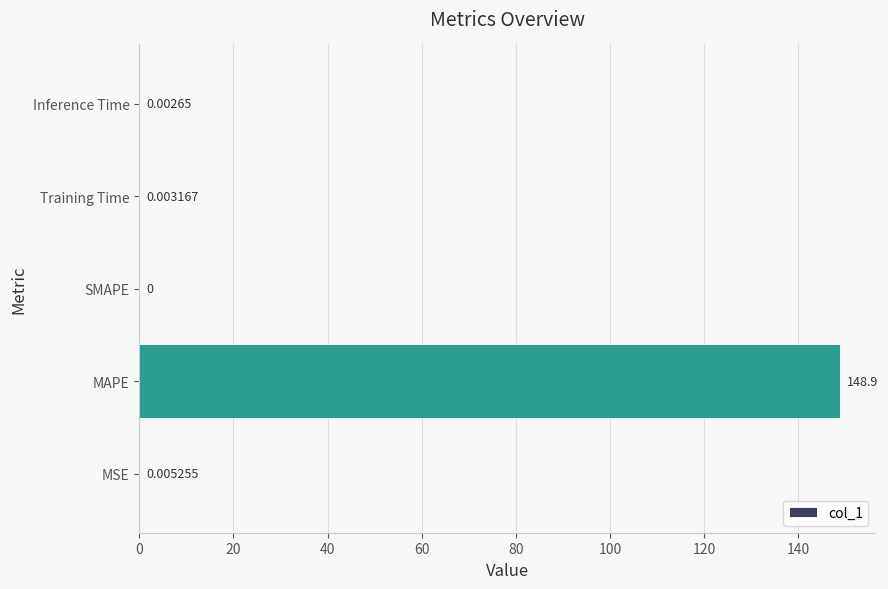

Which category has the highest value across all series?

MAPE